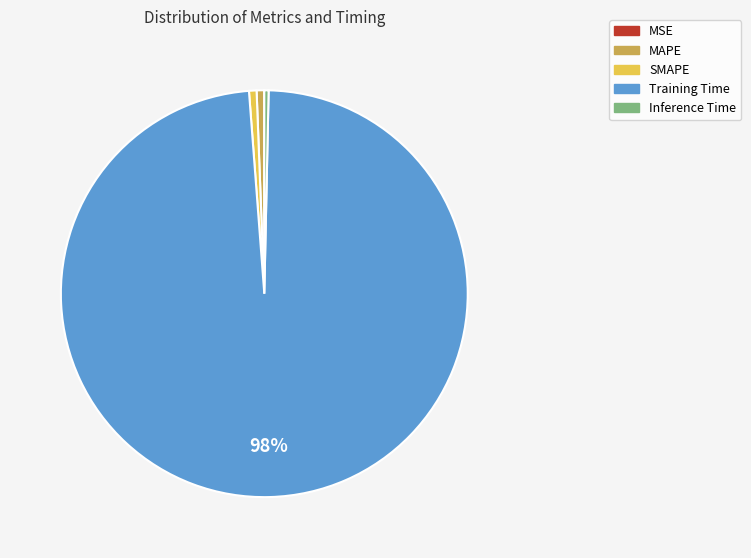

To the nearest percent, what is the average slice percentage?

20%